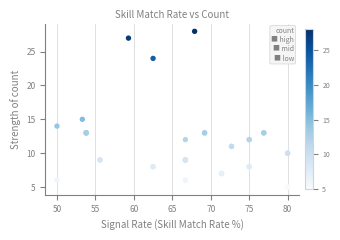

What Y value in the scatter plot is closest to 16?

15